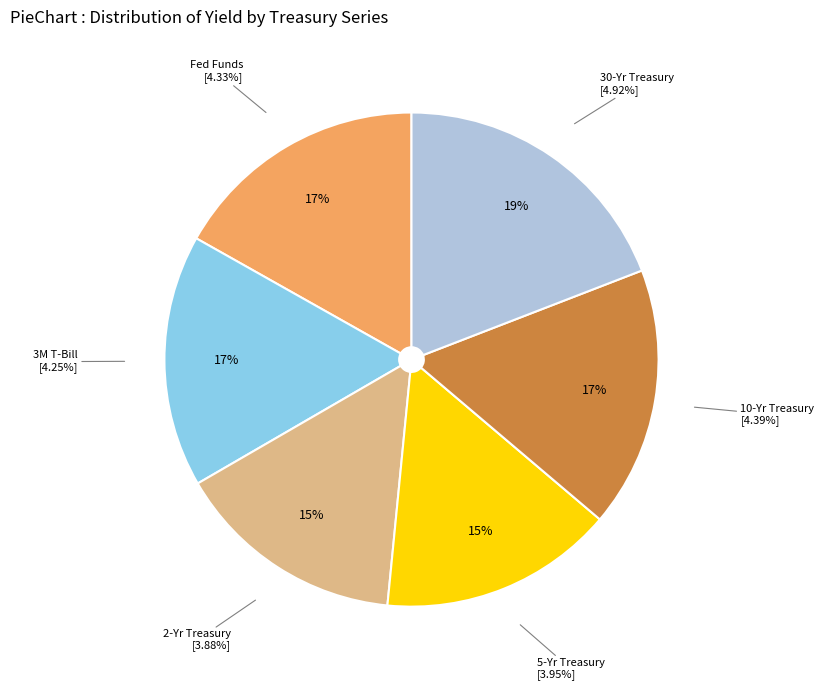

To the nearest percent, what is the difference between the 30-Yr Treasury and 10-Yr Treasury slice percentages?

2%